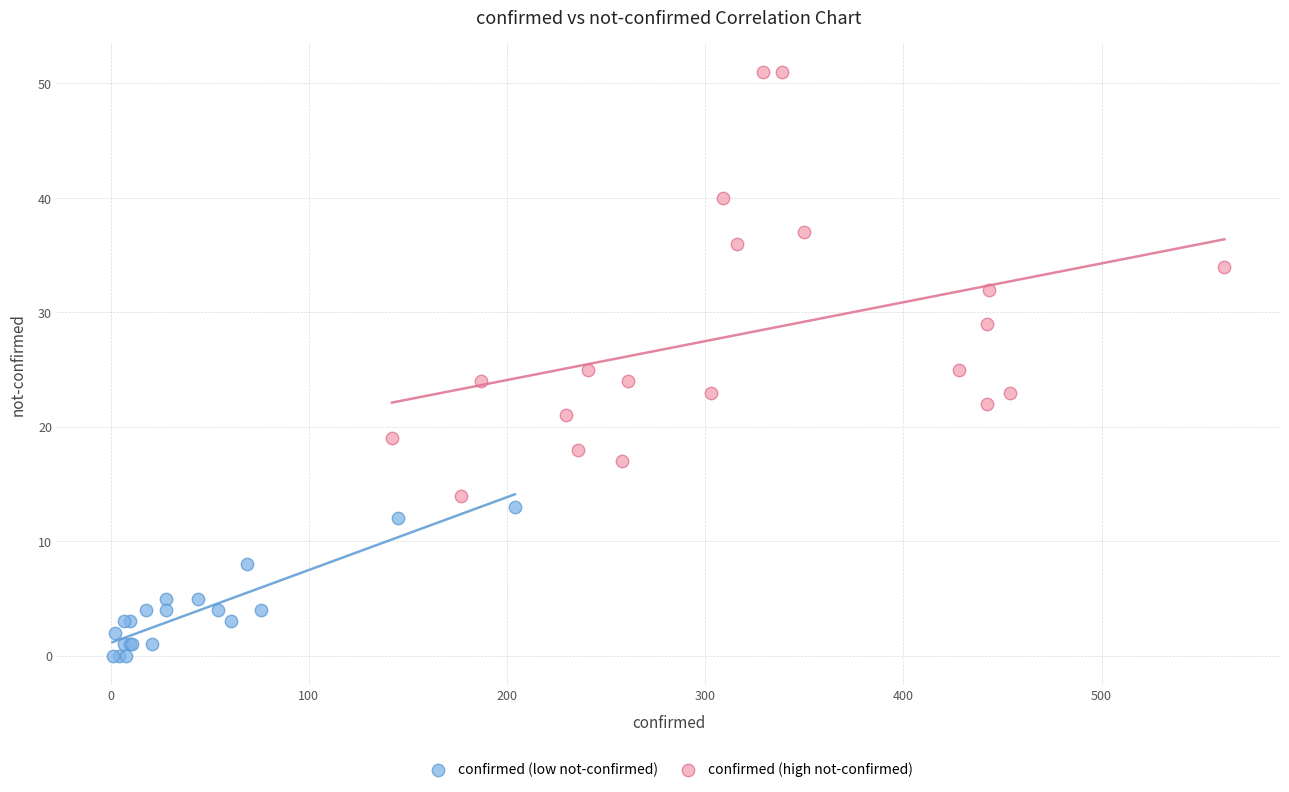

Which series has the widest spread of Y values?

confirmed (high not-confirmed)